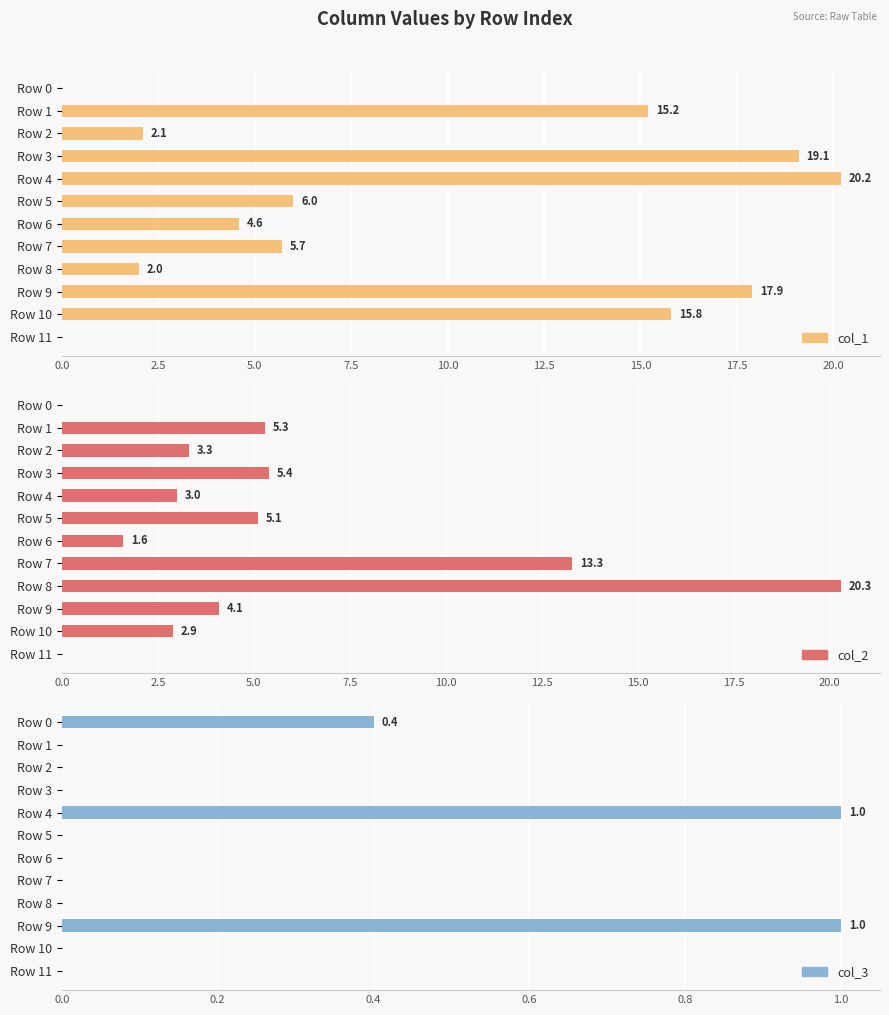

Is the value of col_2 at Row 8 greater than the value of col_3 at Row 0?

Yes